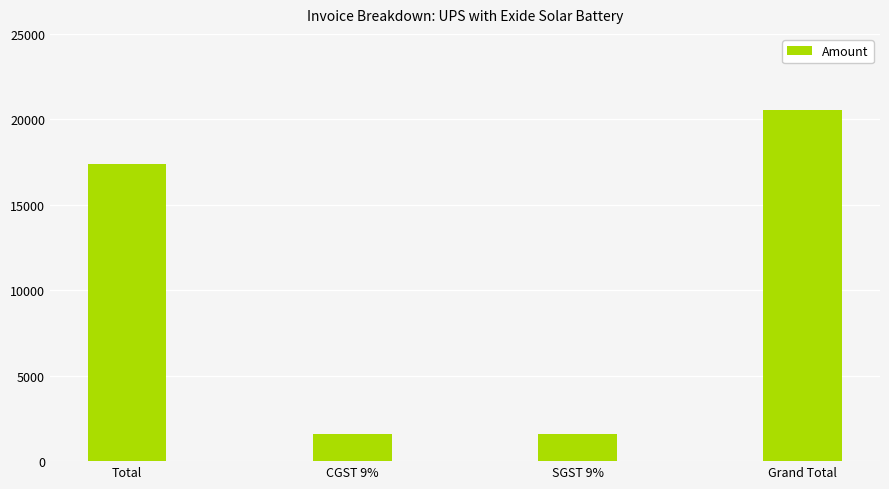

What is the sum of all values?

41064